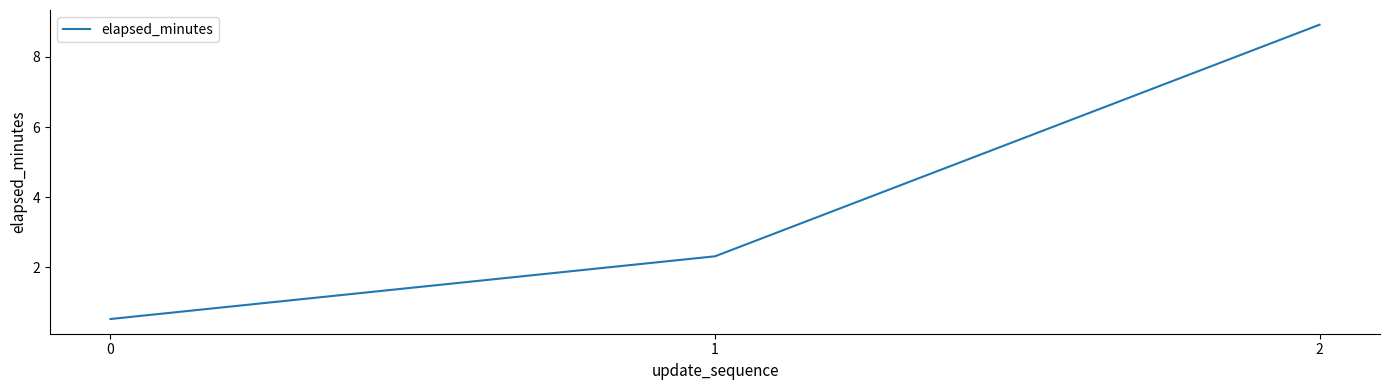

What is the difference between the values at 2 and 0?

8.4